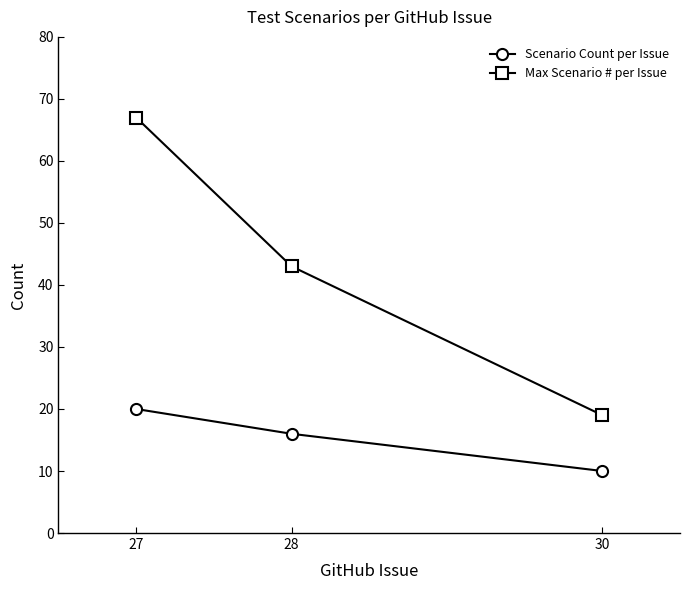

How many lines are shown in the chart?

2